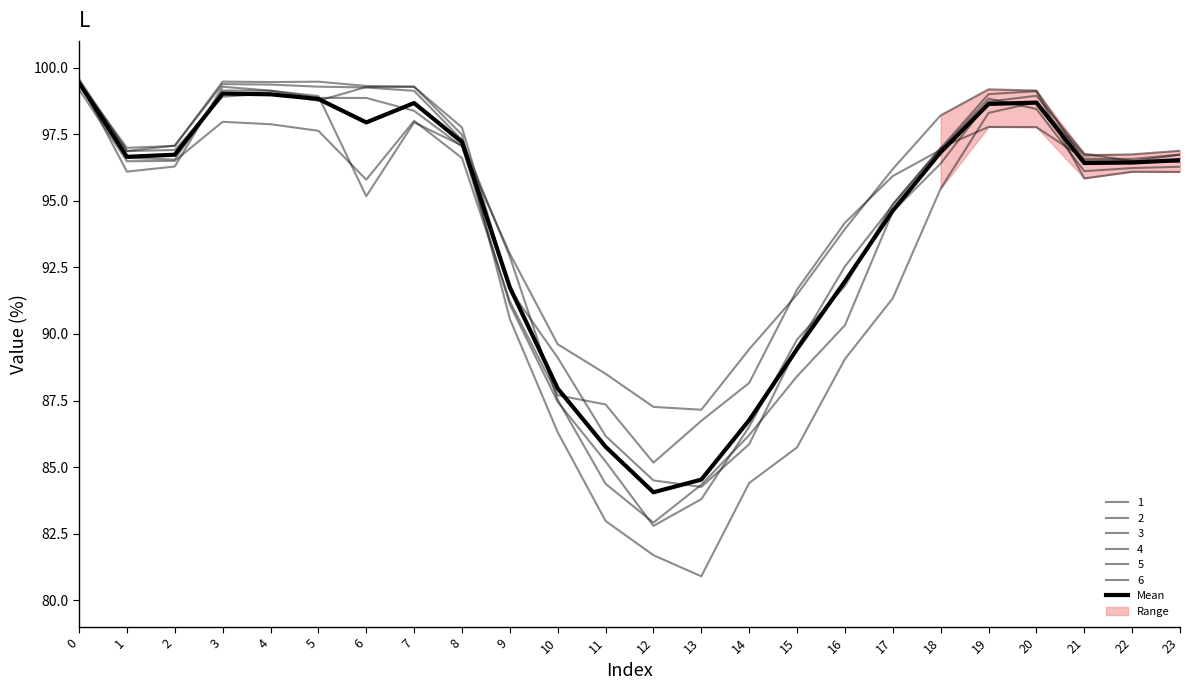

At which category does the data reach its first local peak?

3